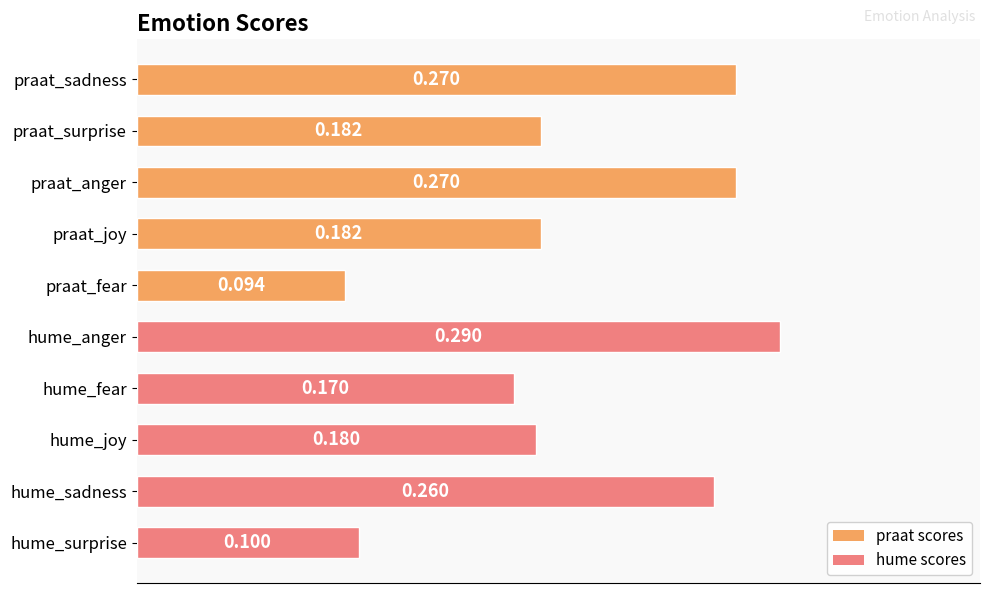

Which has a higher value, hume_surprise or praat_fear?

hume_surprise